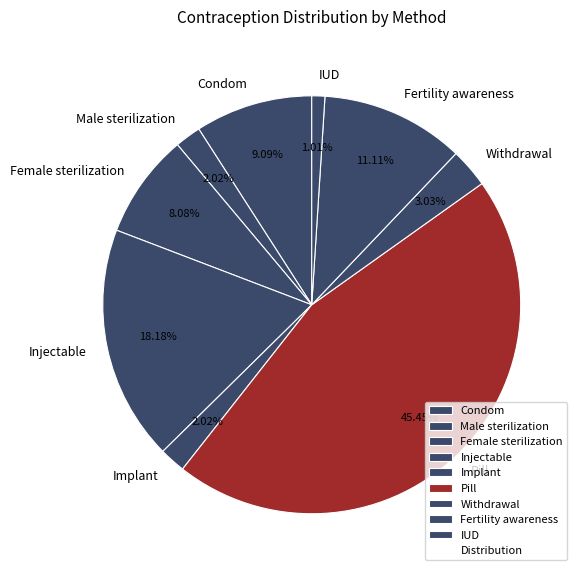

What is the largest slice in the pie chart?

Pill